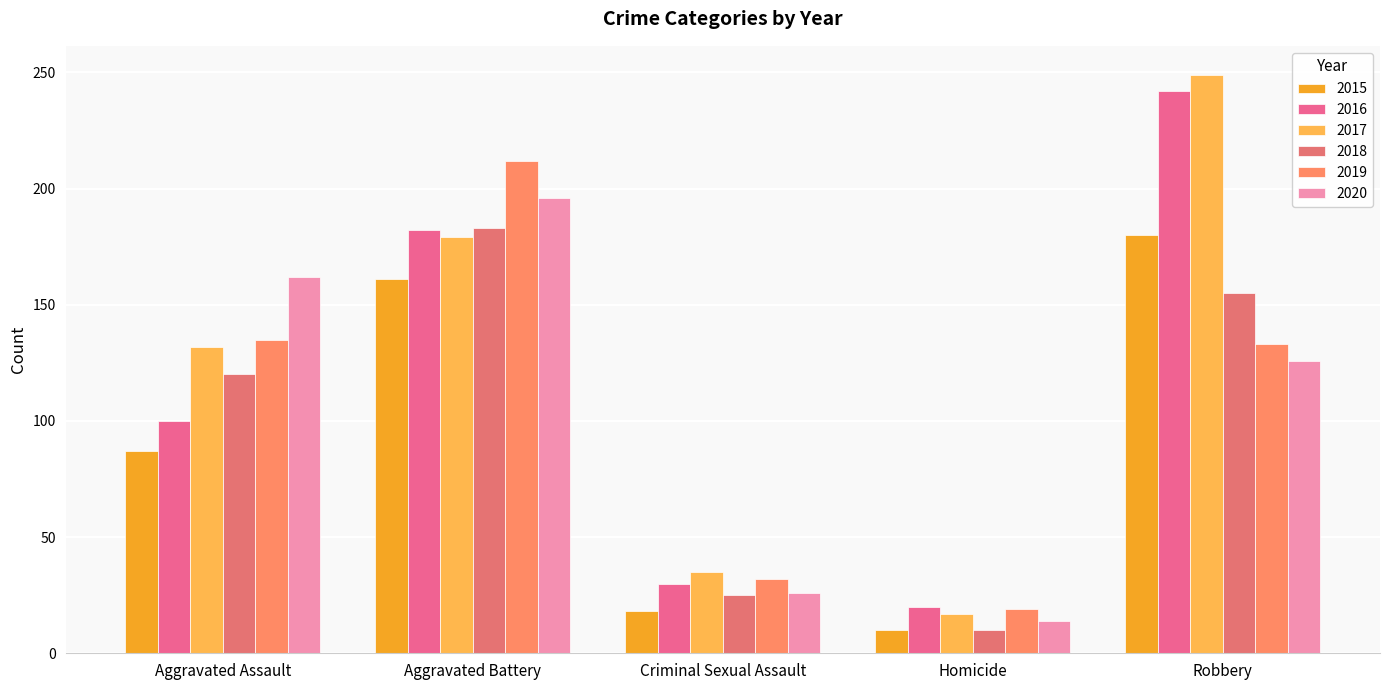

What is the value of the 2015 bar at the 1st from the left?

87